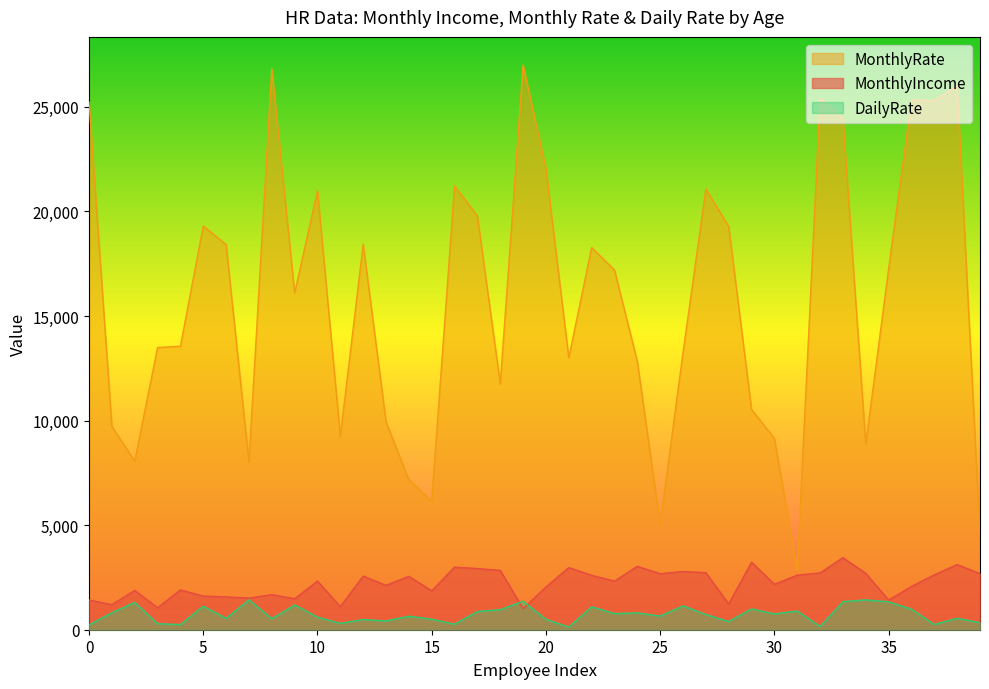

The MonthlyIncome series shows 3673 at 19. True or false?

False